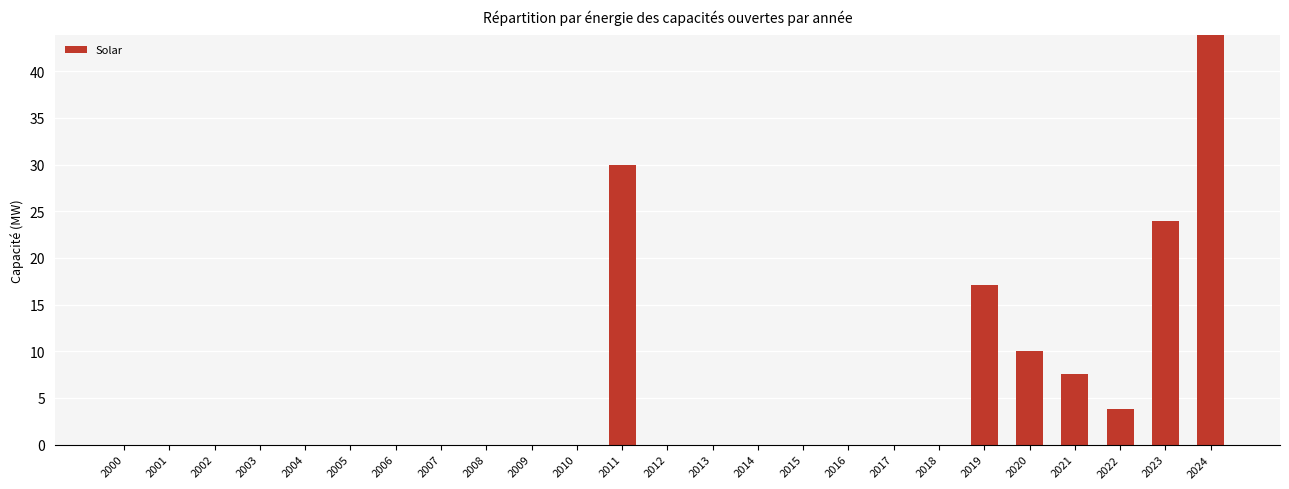

What is the greatest value displayed?

43.8